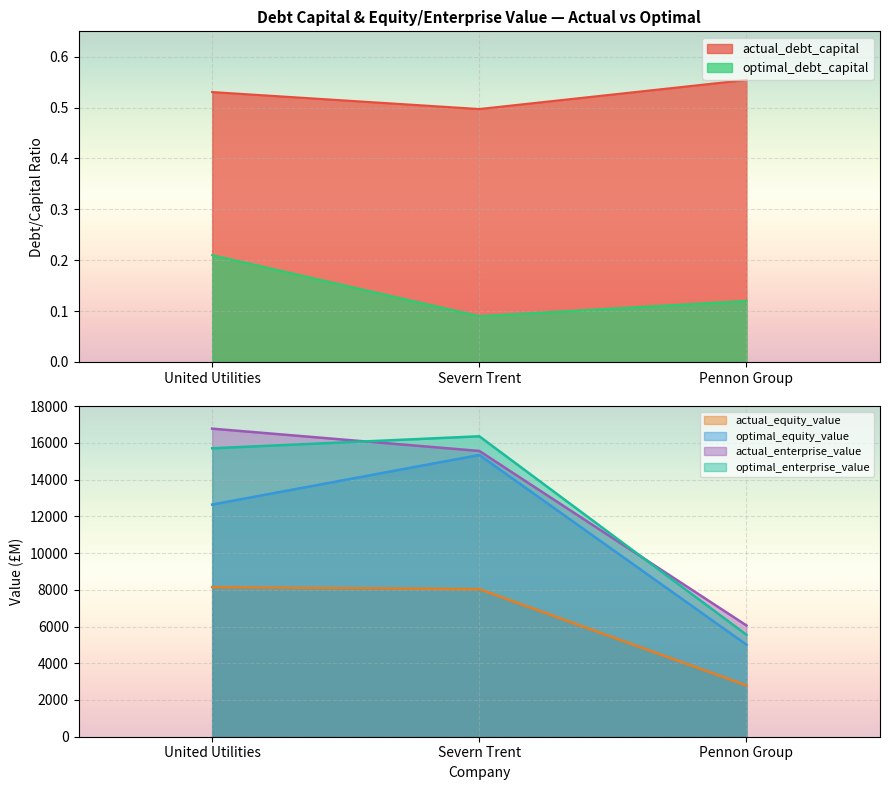

What are all the series names shown in the legend?

actual_debt_capital, optimal_debt_capital, actual_equity_value, optimal_equity_value, actual_enterprise_value, optimal_enterprise_value